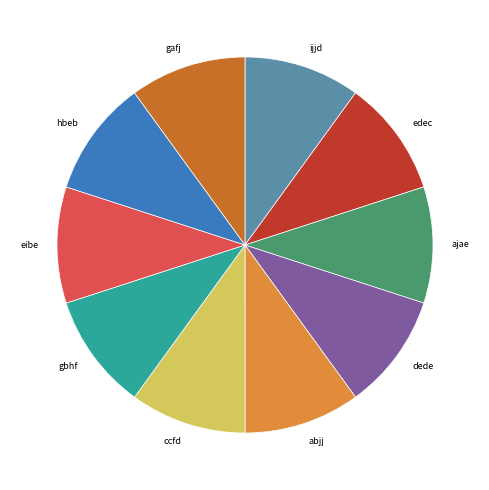

Is the sum of gbhf and dede greater than half?

No